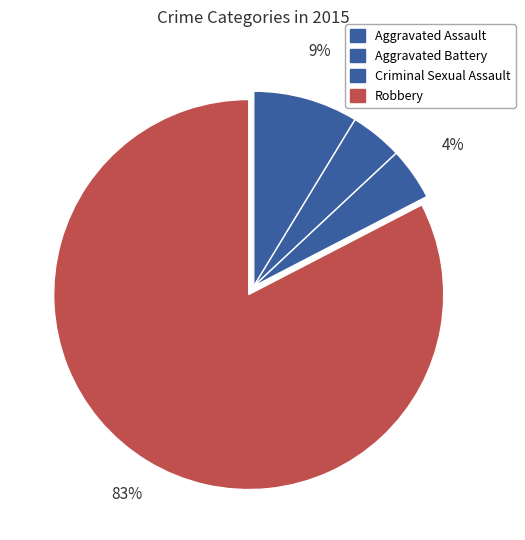

How many segments does this pie chart have?

4